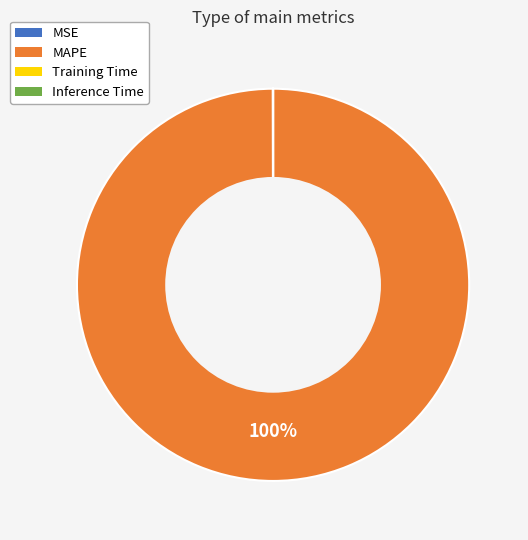

To the nearest percent, what is the average slice percentage?

25%